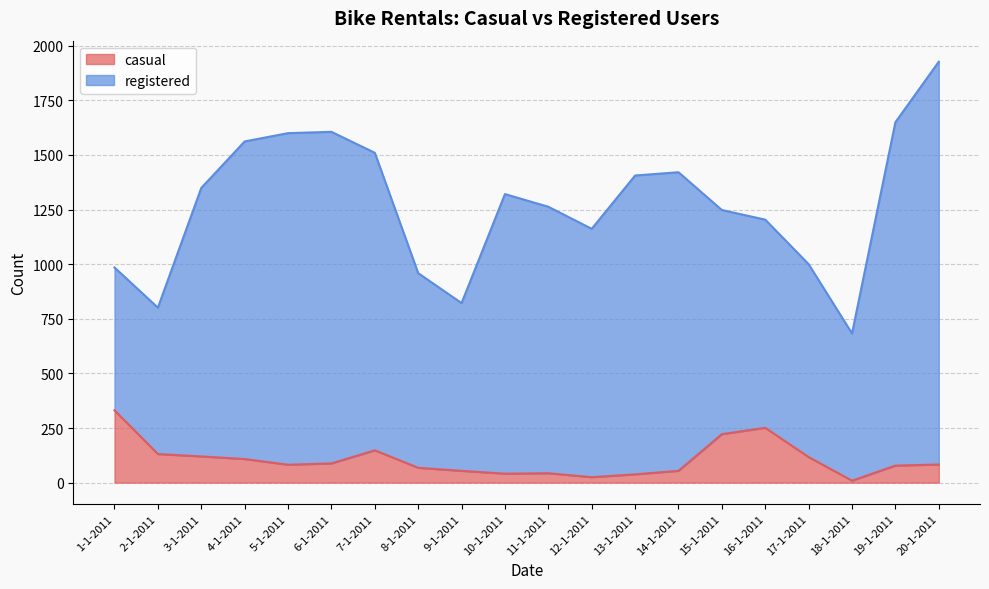

The value of casual at 11-1-2011 is 43. True or false?

True